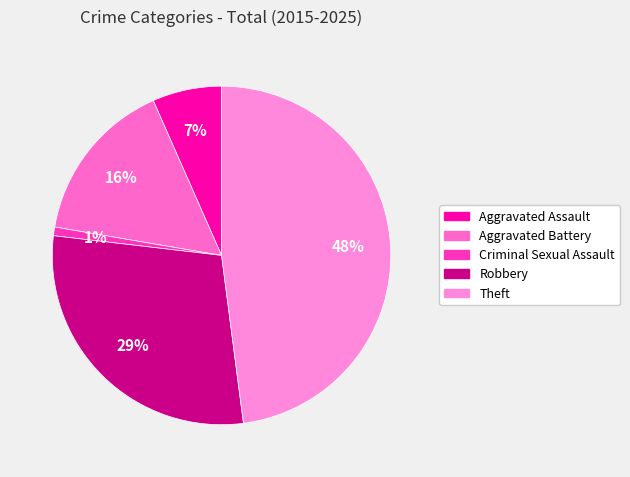

What is the largest slice in the pie chart?

Theft